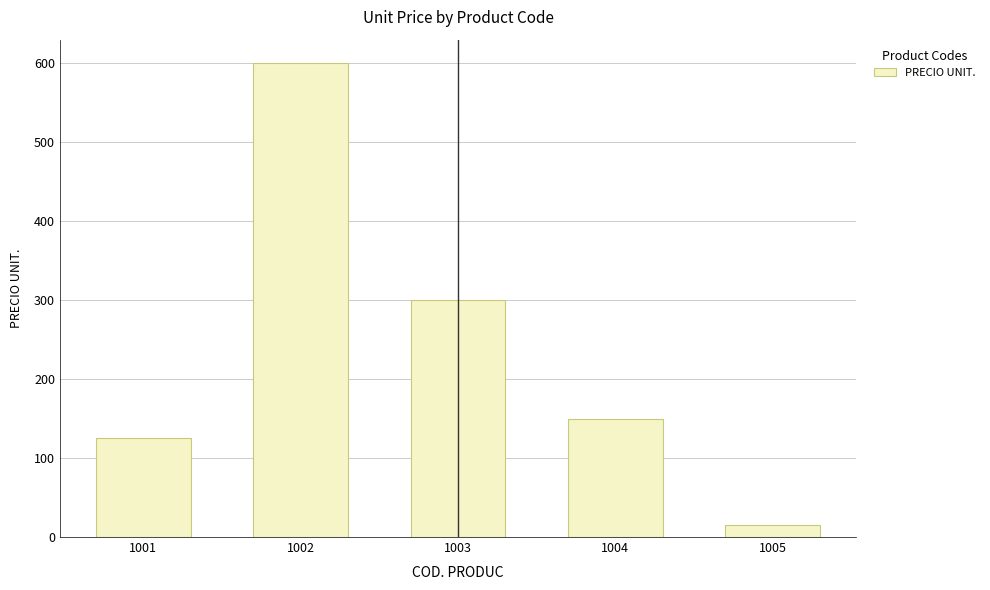

How many bars are there in total?

5